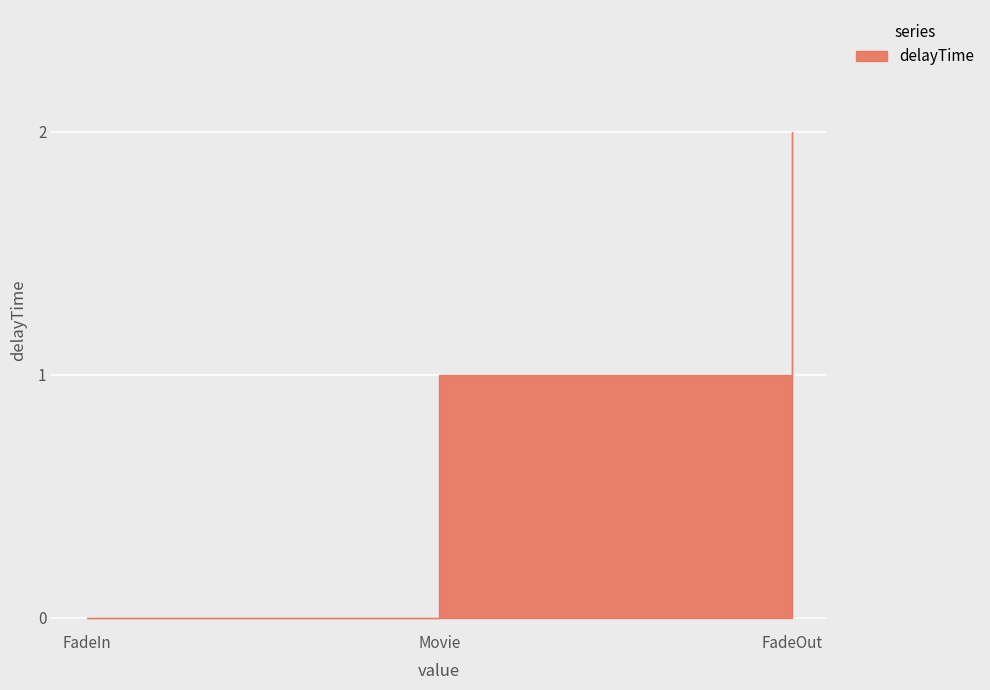

What is the average value?

1